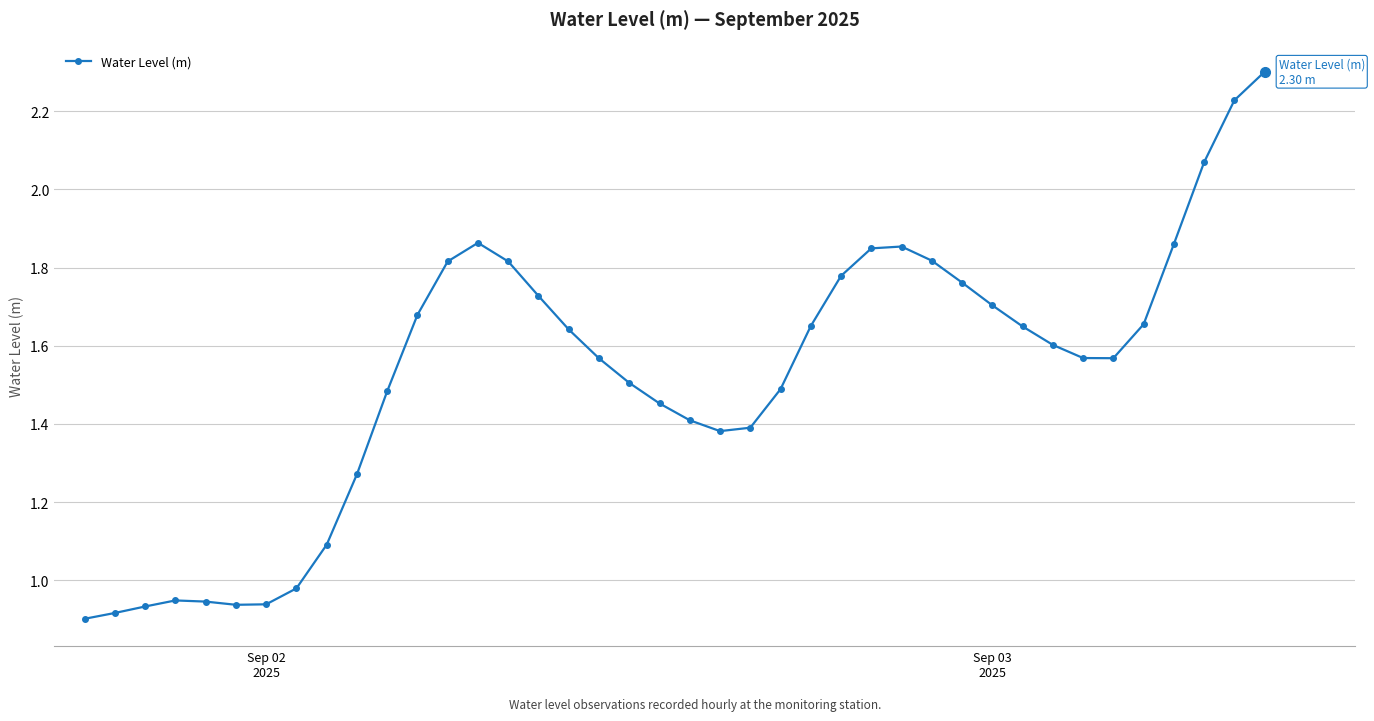

What is the greatest value displayed?

2.3